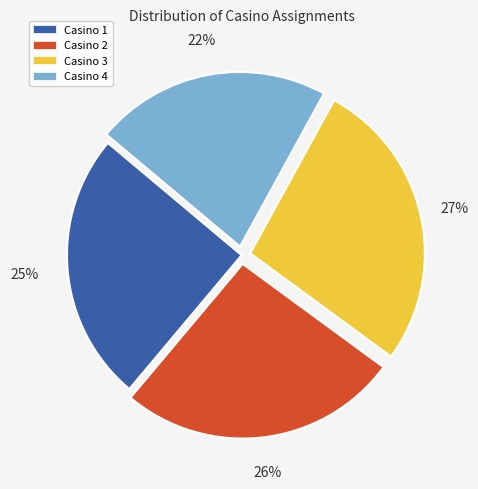

Which slice is the smallest?

Casino 4